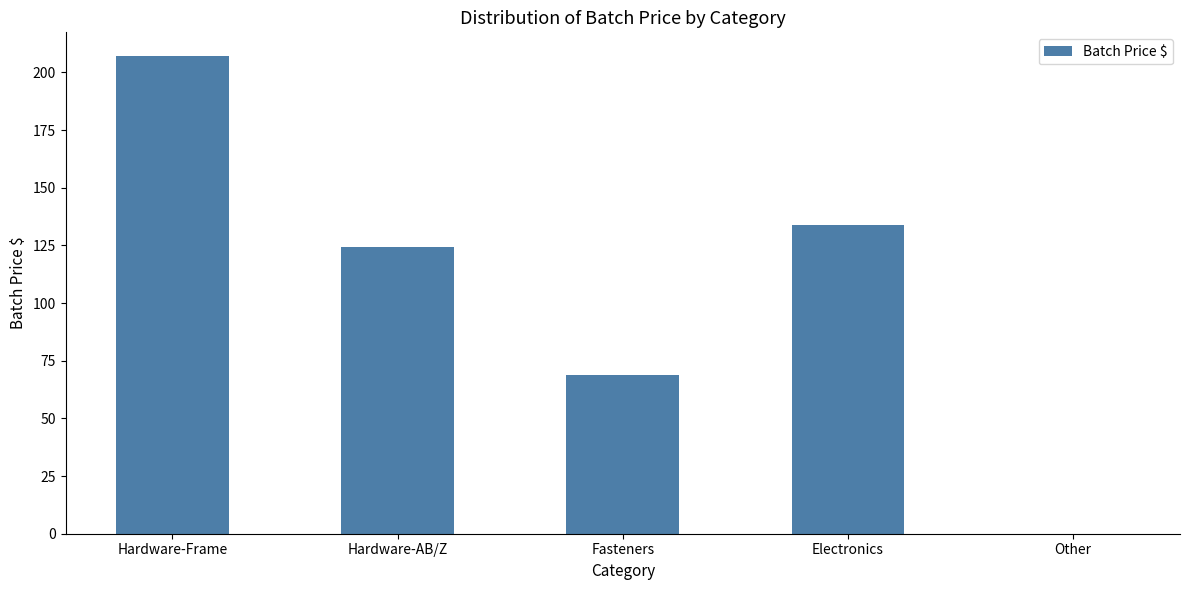

Where does the data first go above 124?

Hardware-Frame